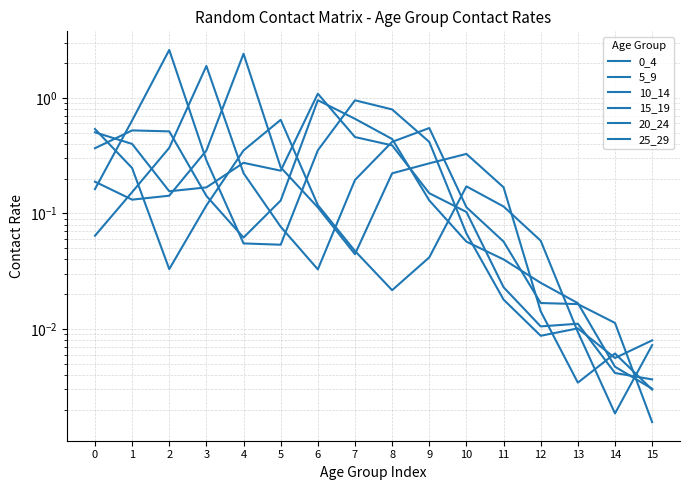

What is the maximum value shown in the chart?

2.6